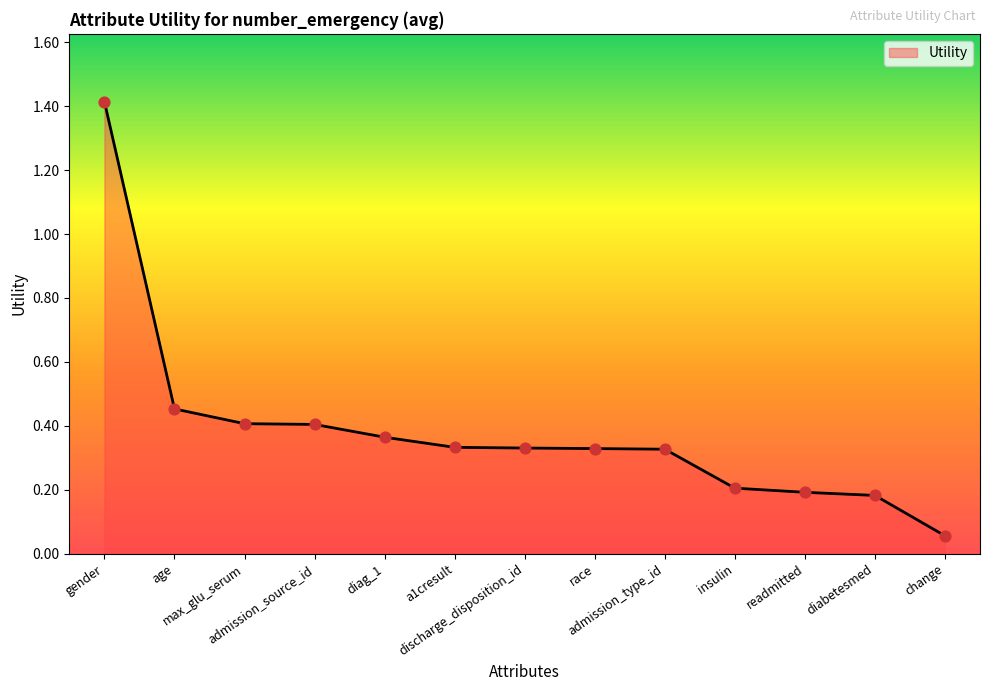

Which has a higher value, gender or admission_source_id?

gender